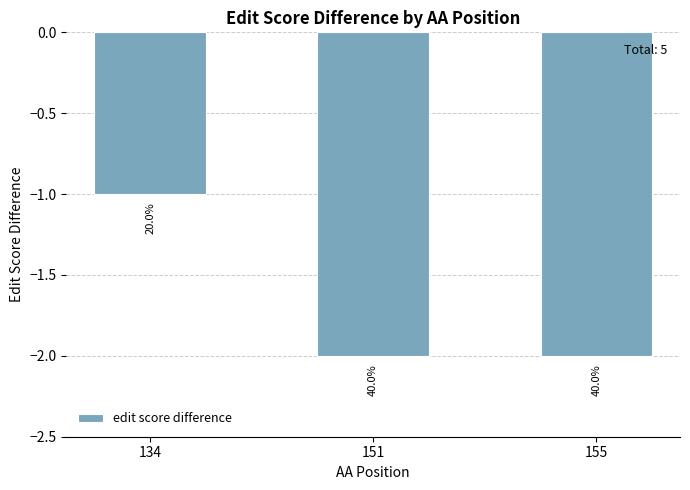

Does the chart contain any negative values?

Yes